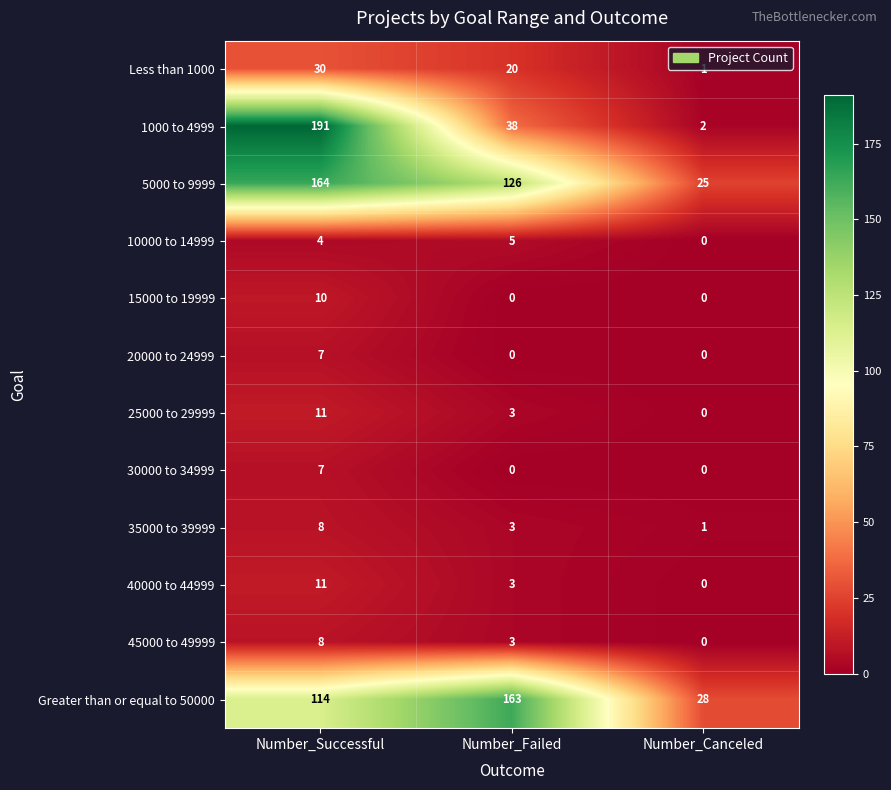

How many distinct data groups are displayed?

12